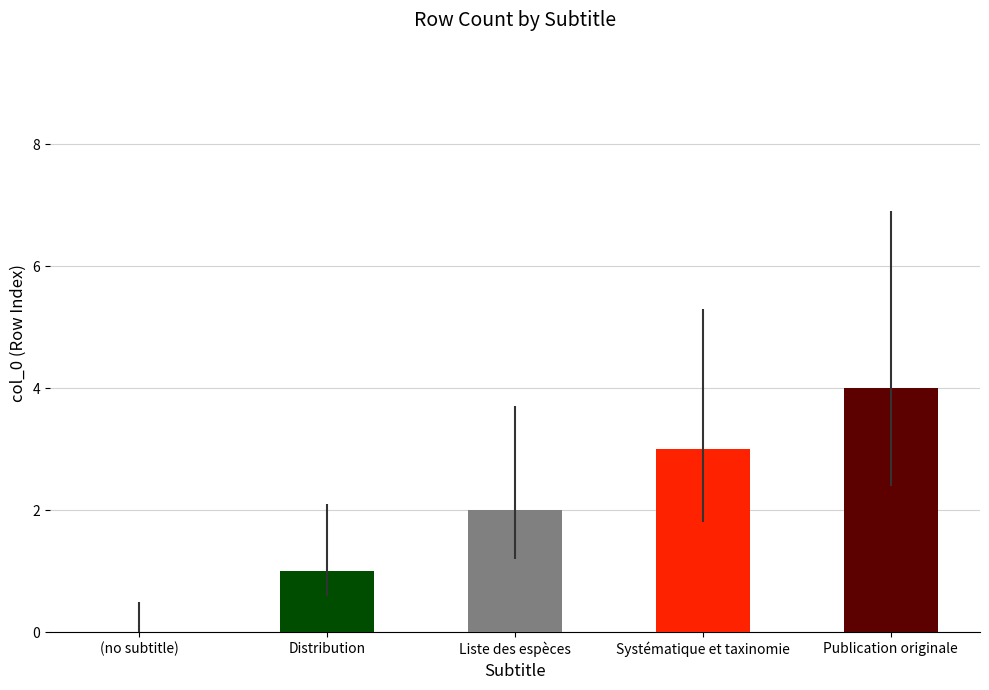

How many values are between 1 and 3?

3